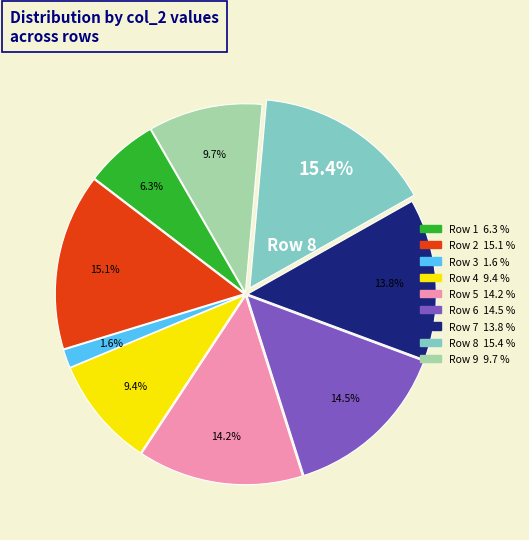

To the nearest percent, what percentage of the pie is Row 9?

10%